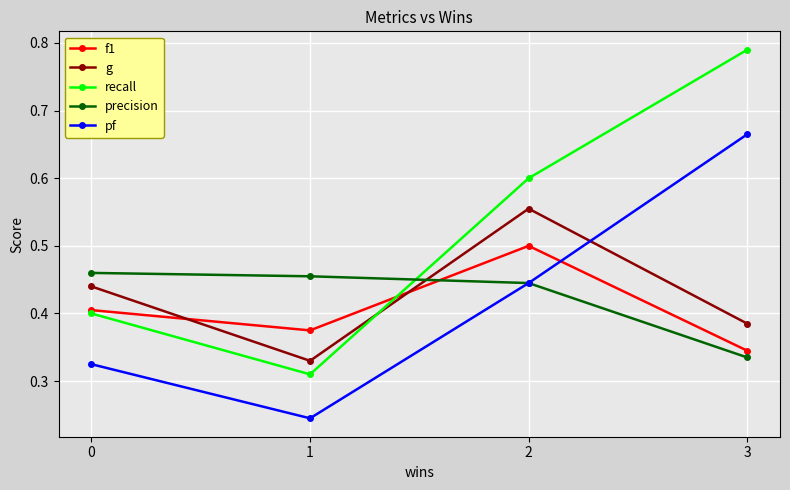

At which category is the sum across all series the highest?

2